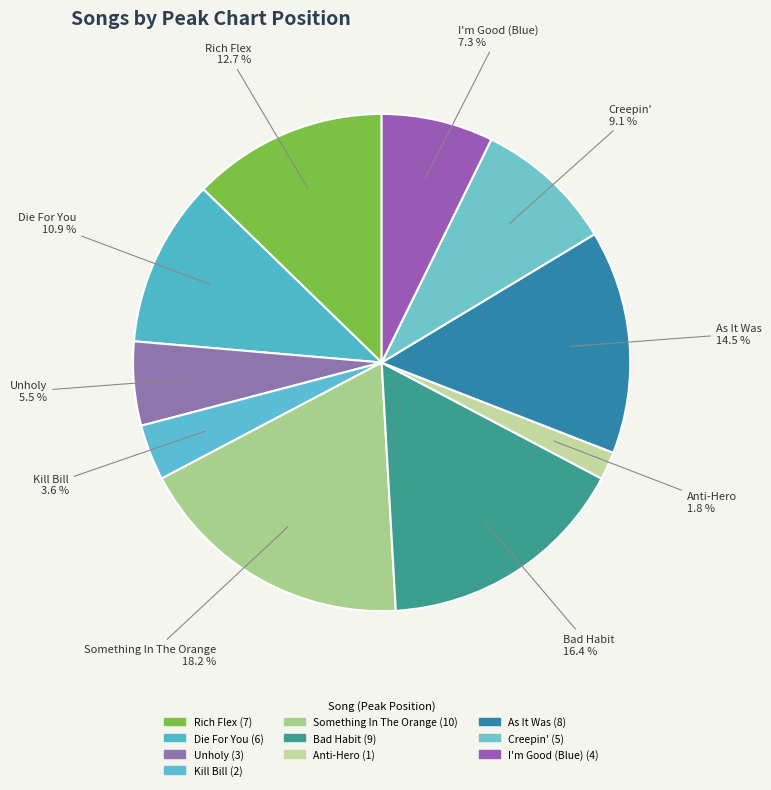

Is there any slice that represents more than half of the pie?

No